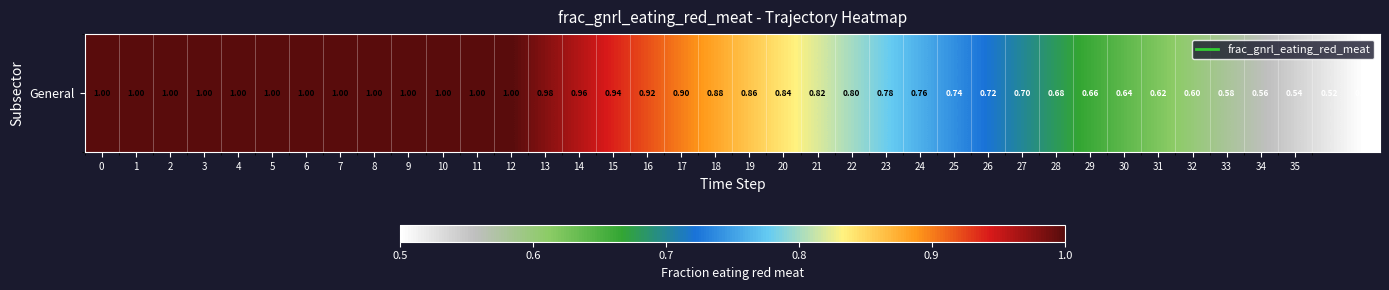

Which has a higher value, 2 or 7?

2